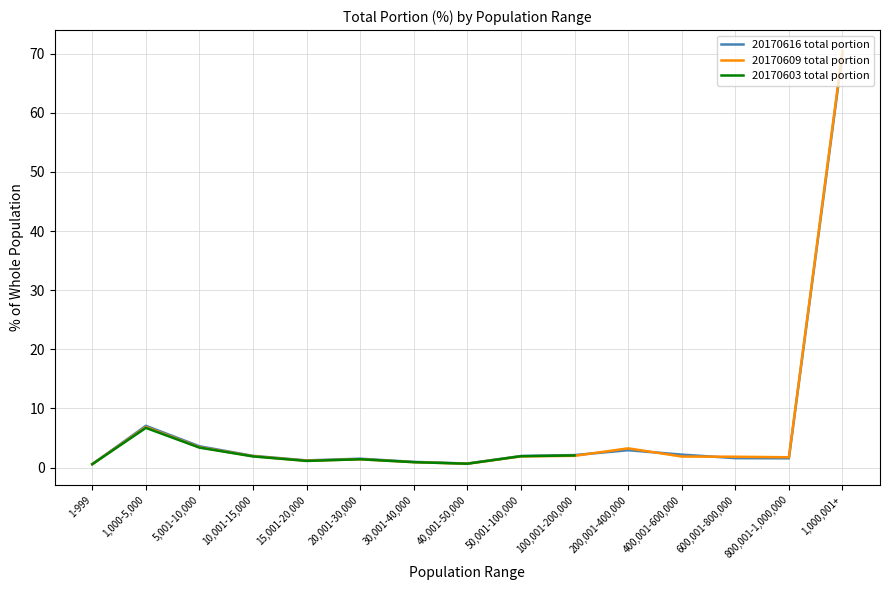

Which series has the widest spread of values?

20170609 total portion